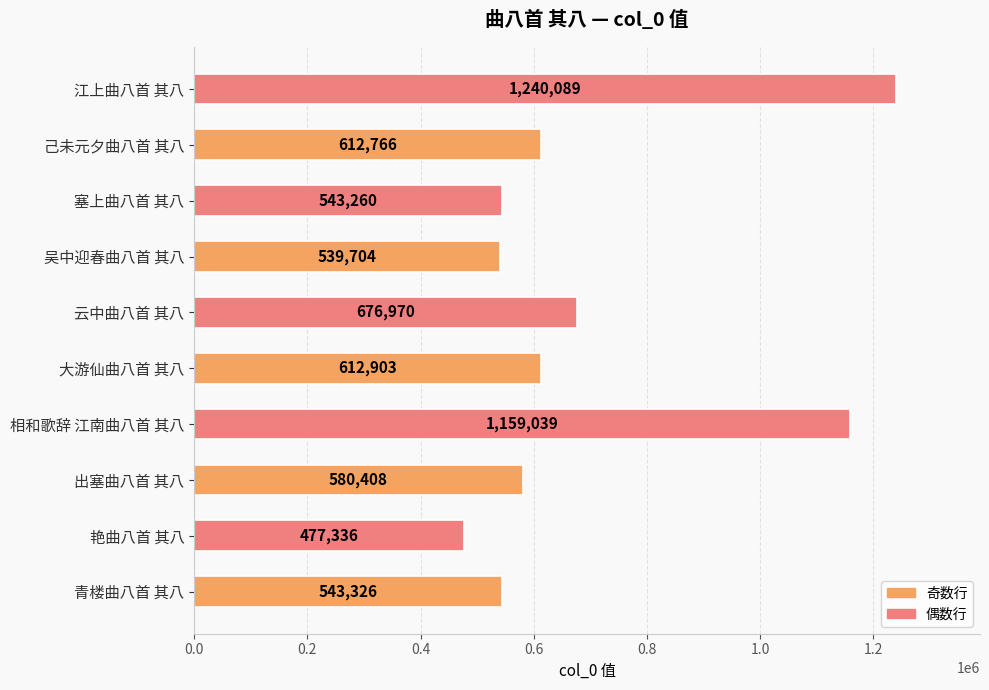

How many data points does each series have?

10